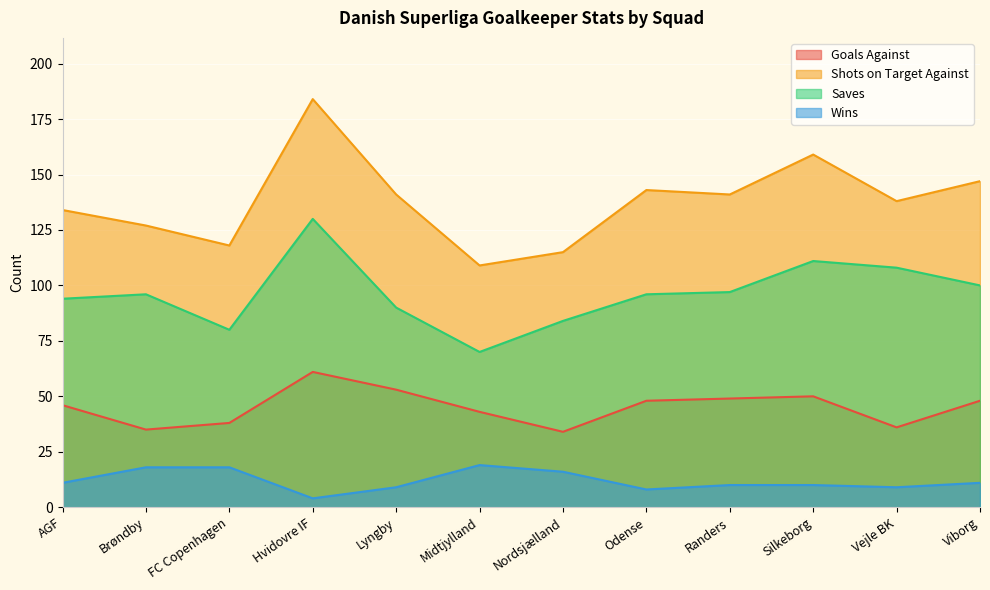

What is the value of the Wins point at the 7th from the left?

16